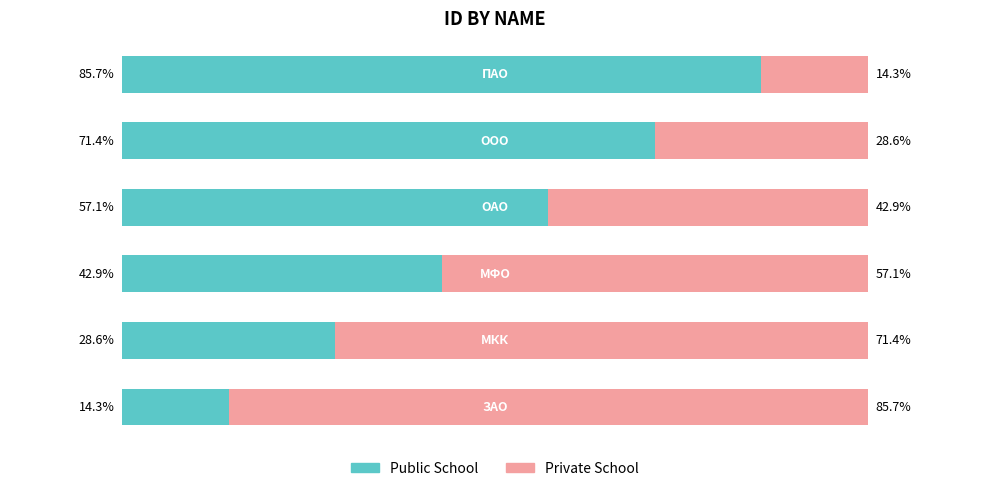

Reading right to left, transcribe all the data shown in this chart.

Public School: 5=85.7	4=71.4	3=57.1	2=42.9	1=28.6	0=14.3
Private School: 5=14.3	4=28.6	3=42.9	2=57.1	1=71.4	0=85.7